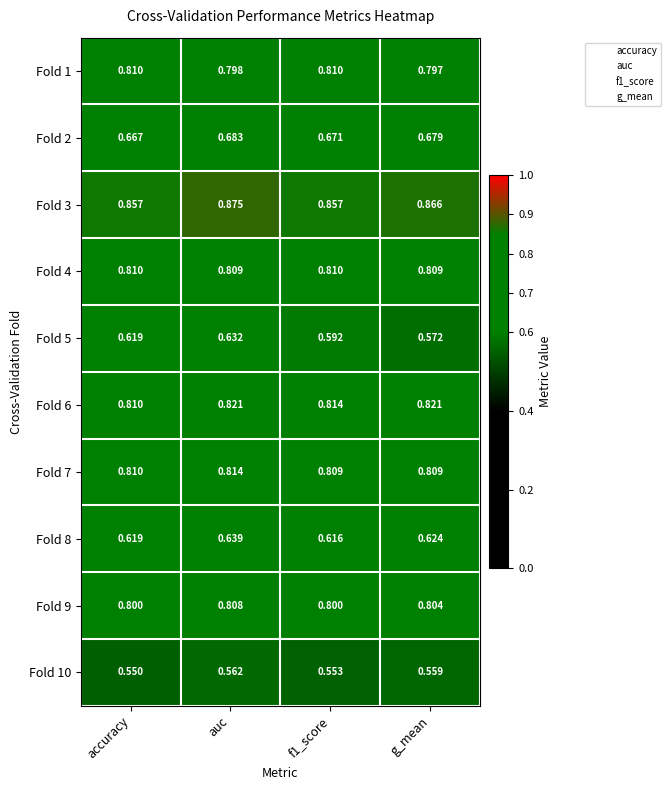

Which series has the largest total across all categories?

Fold 3